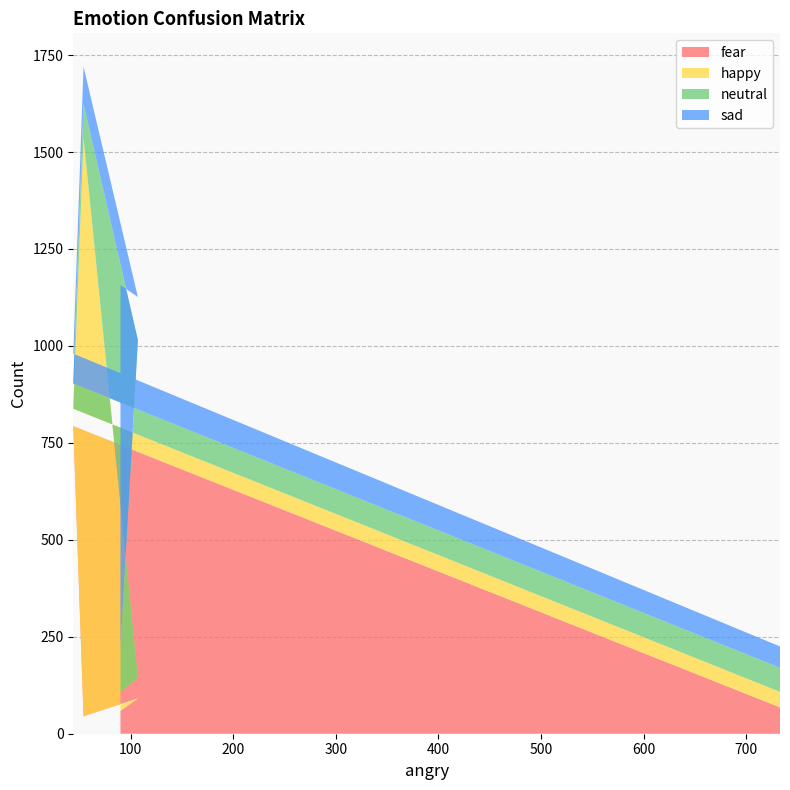

Reading left to right, what are all the values shown in this chart?

fear: 68	793	45	91	59
happy: 40	45	1492	53	48
neutral: 62	65	87	871	117
sad: 55	77	96	111	933